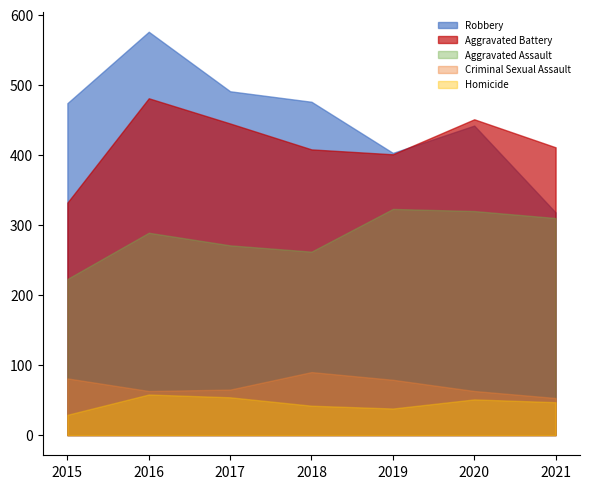

At which category does Homicide reach its first local peak?

2016